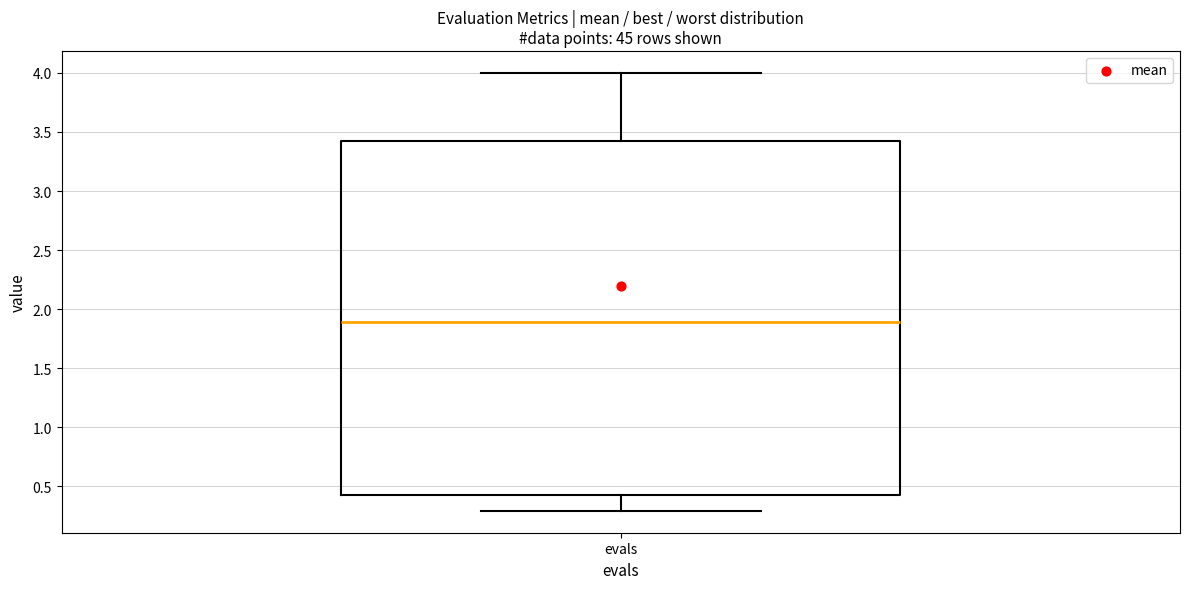

Transcribe this box plot: give where the median line is, the range the box spans, and where the two whiskers end, as read against the y-axis. The values are not printed on the chart, so give them approximately, as read against the axis.

median 1.90, box 0.45 to 3.45, whiskers 0.30 to 4.00